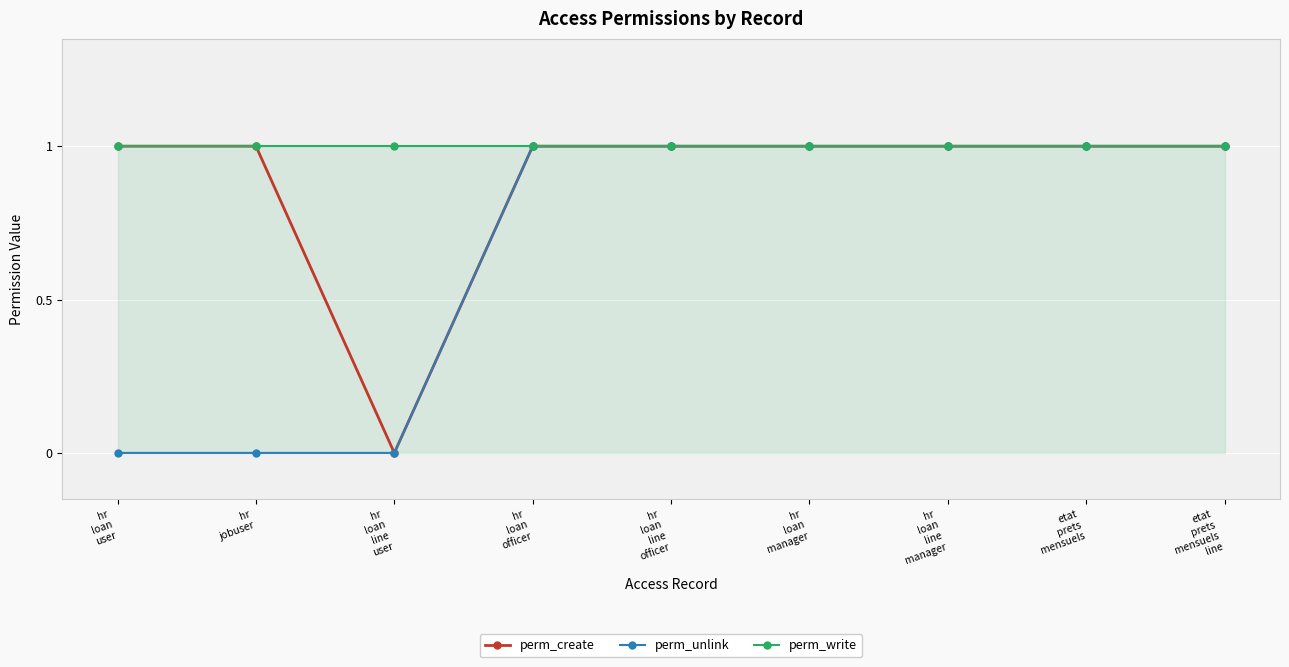

Between etat
prets
mensuels and hr
loan
manager, which is larger?

etat
prets
mensuels